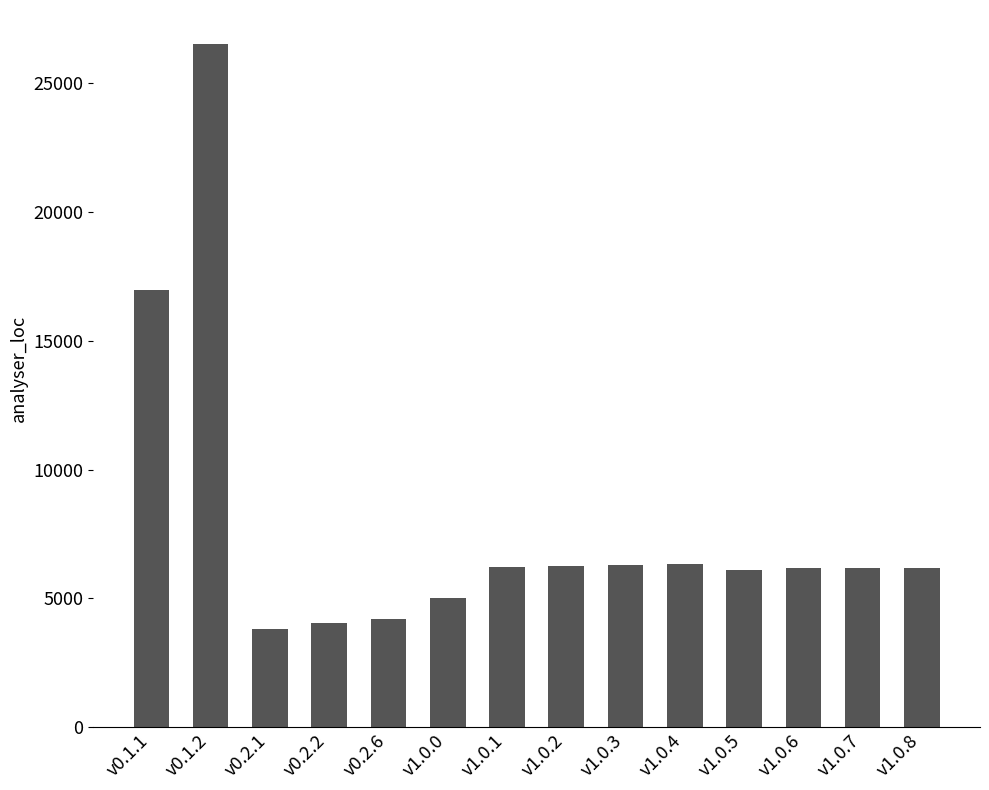

What is the value of the 1st bar from the left?

16992